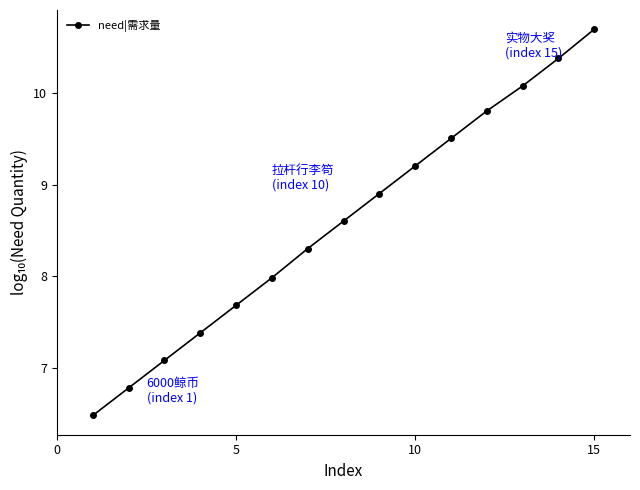

What is the smallest value displayed?

6.5